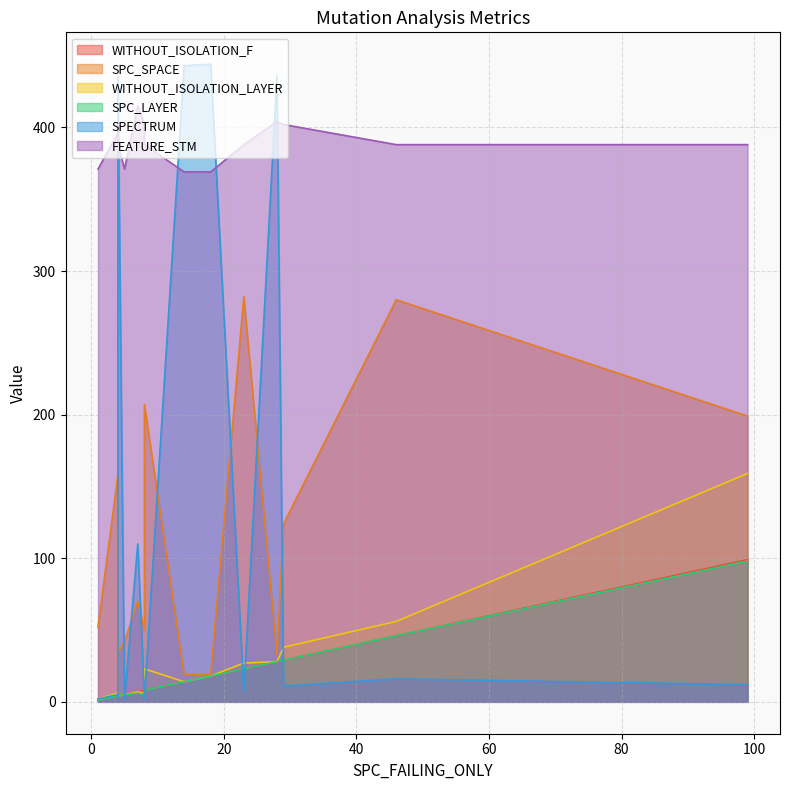

At which category is the sum across all series the highest?

4